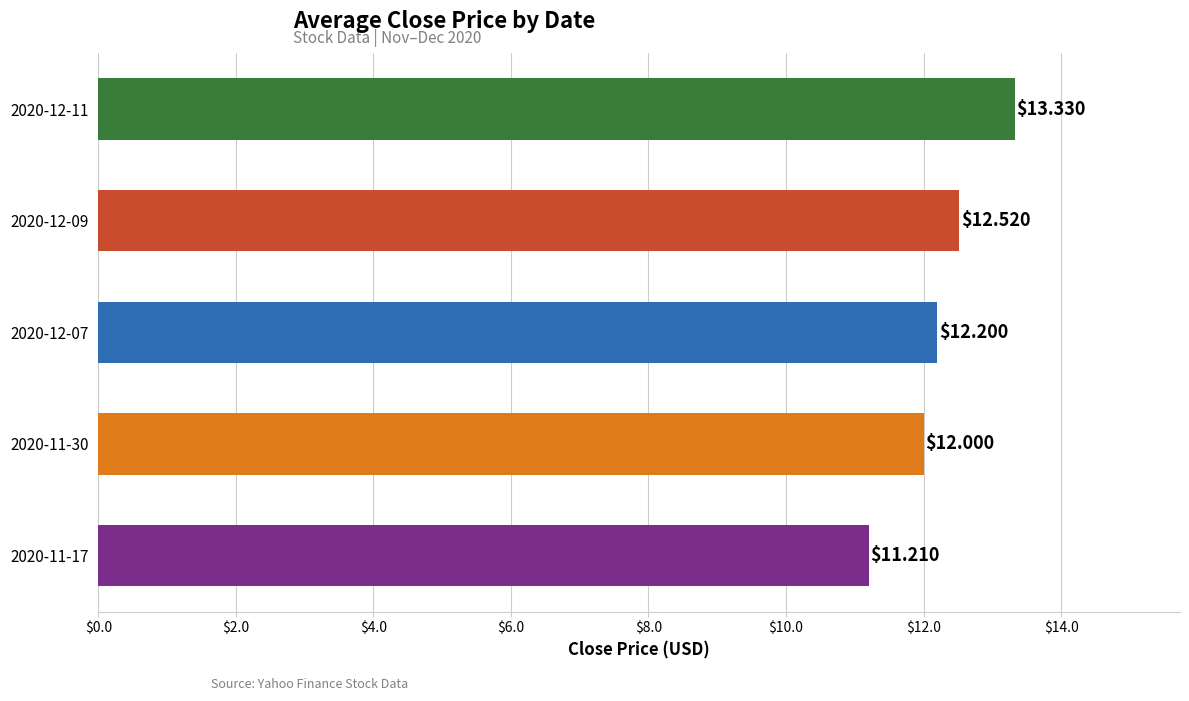

What is the average value?

12.3